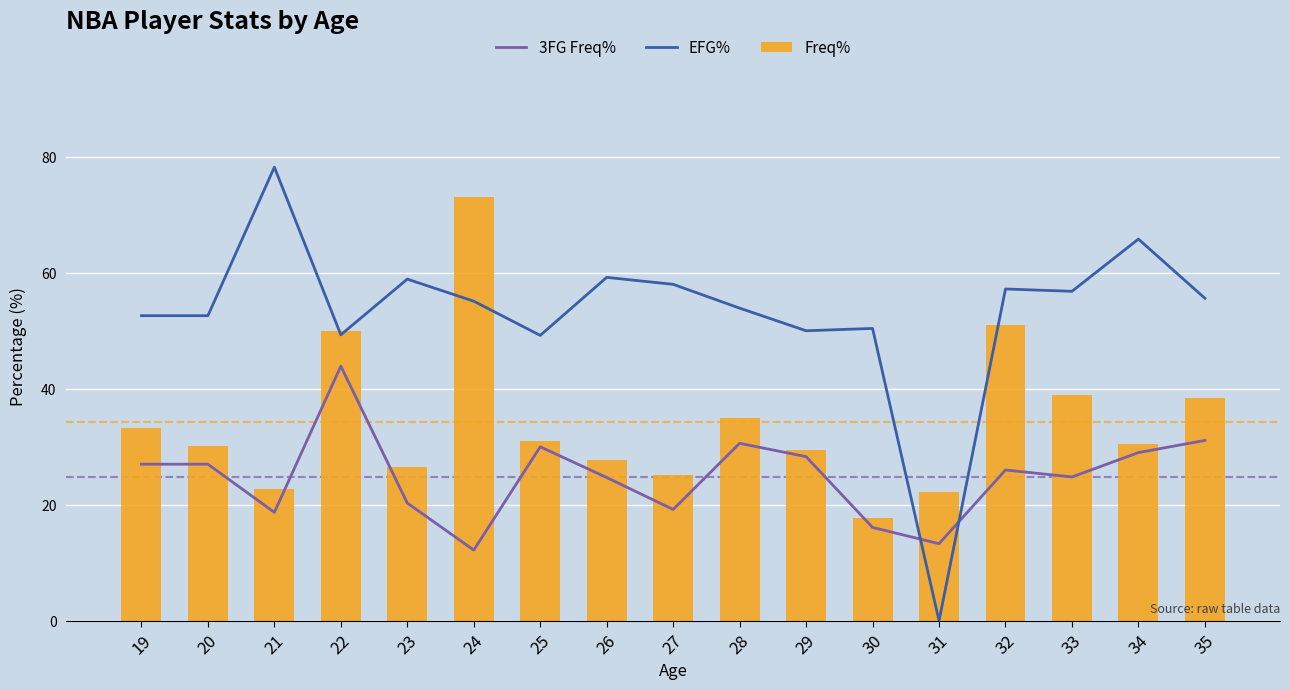

At which category does the chart reach its peak across all series?

21